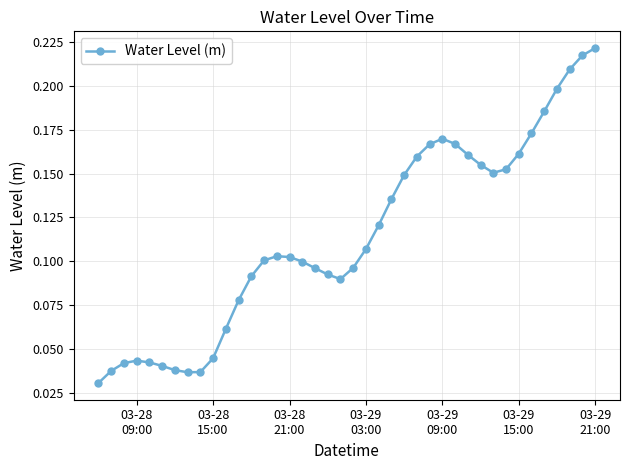

True or false: there are more than 0 points higher than both neighbors.

True